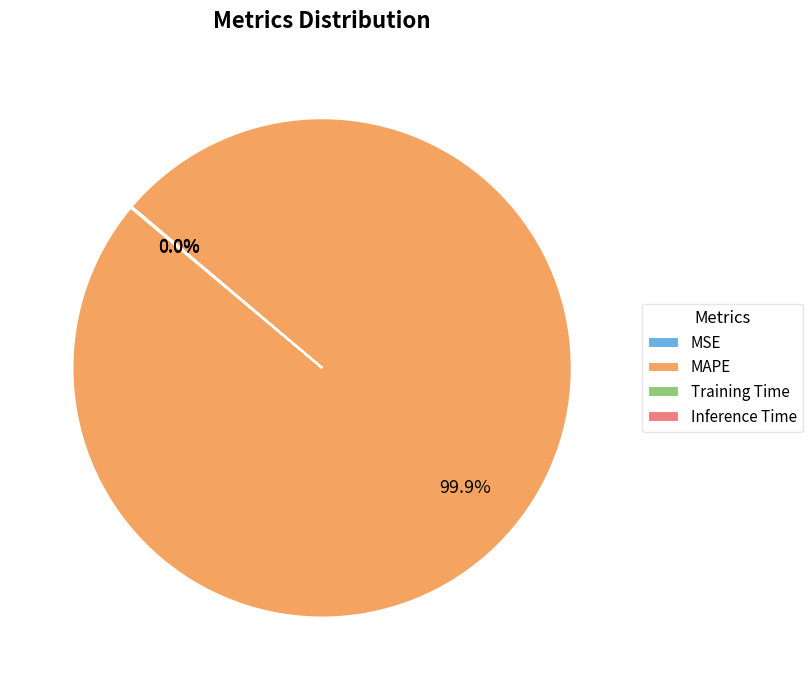

Does MAPE represent more than half of the total?

Yes